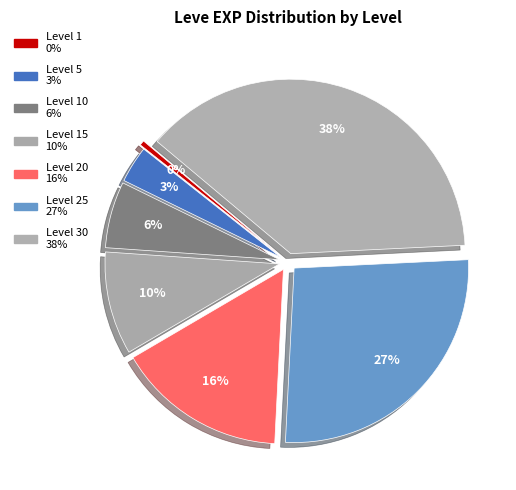

How many segments does this pie chart have?

7